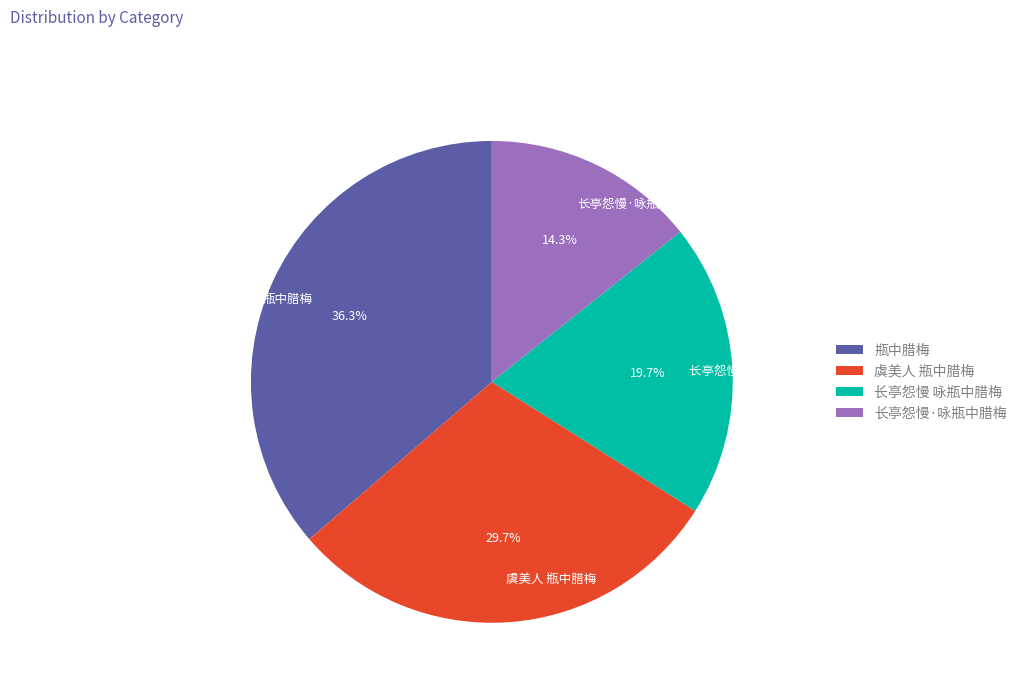

Is there any slice that represents more than half of the pie?

No